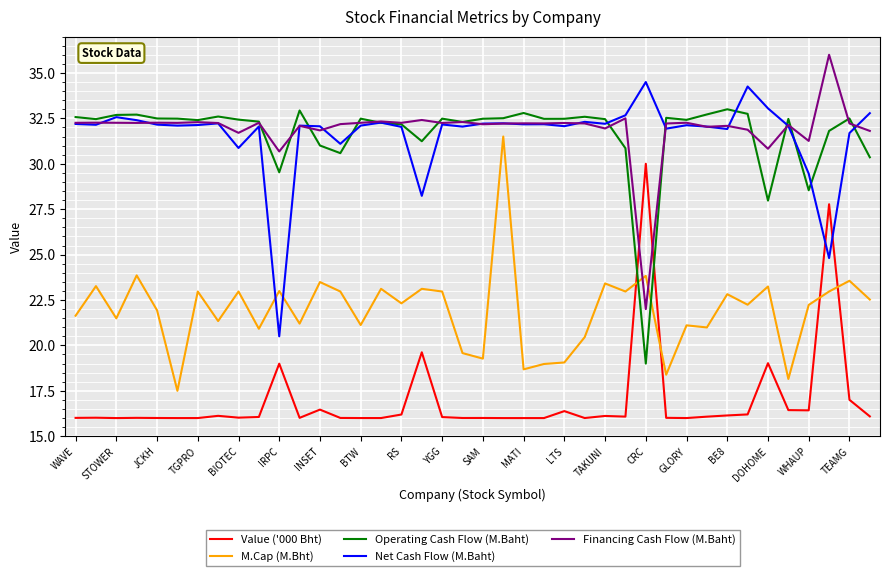

After their last crossing, which series has the higher values: Financing Cash Flow (M.Baht) or M.Cap (M.Bht)?

Financing Cash Flow (M.Baht)